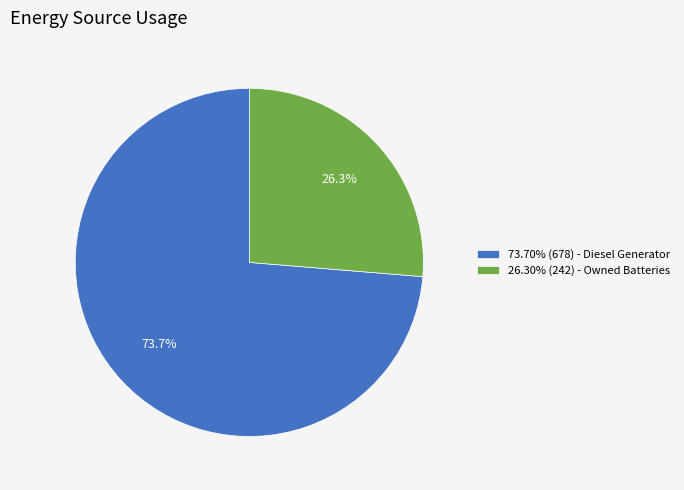

What percentage is NOT represented by 73.70% (678) - Diesel Generator?

26.3%